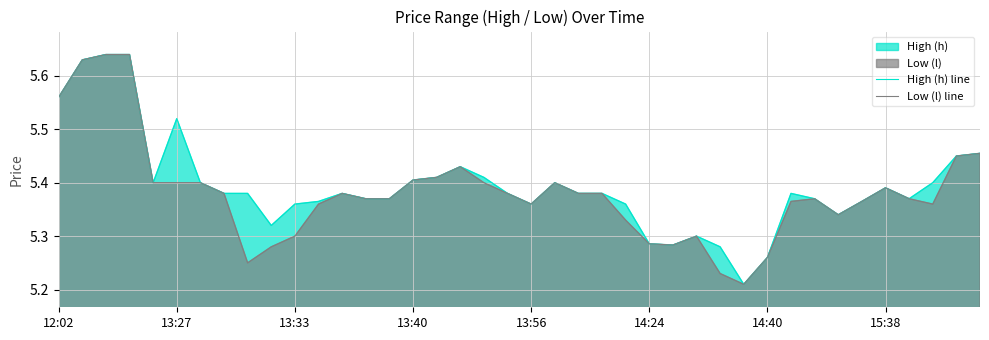

What is the difference between the maximum and minimum values in the High (h) line series?

0.4